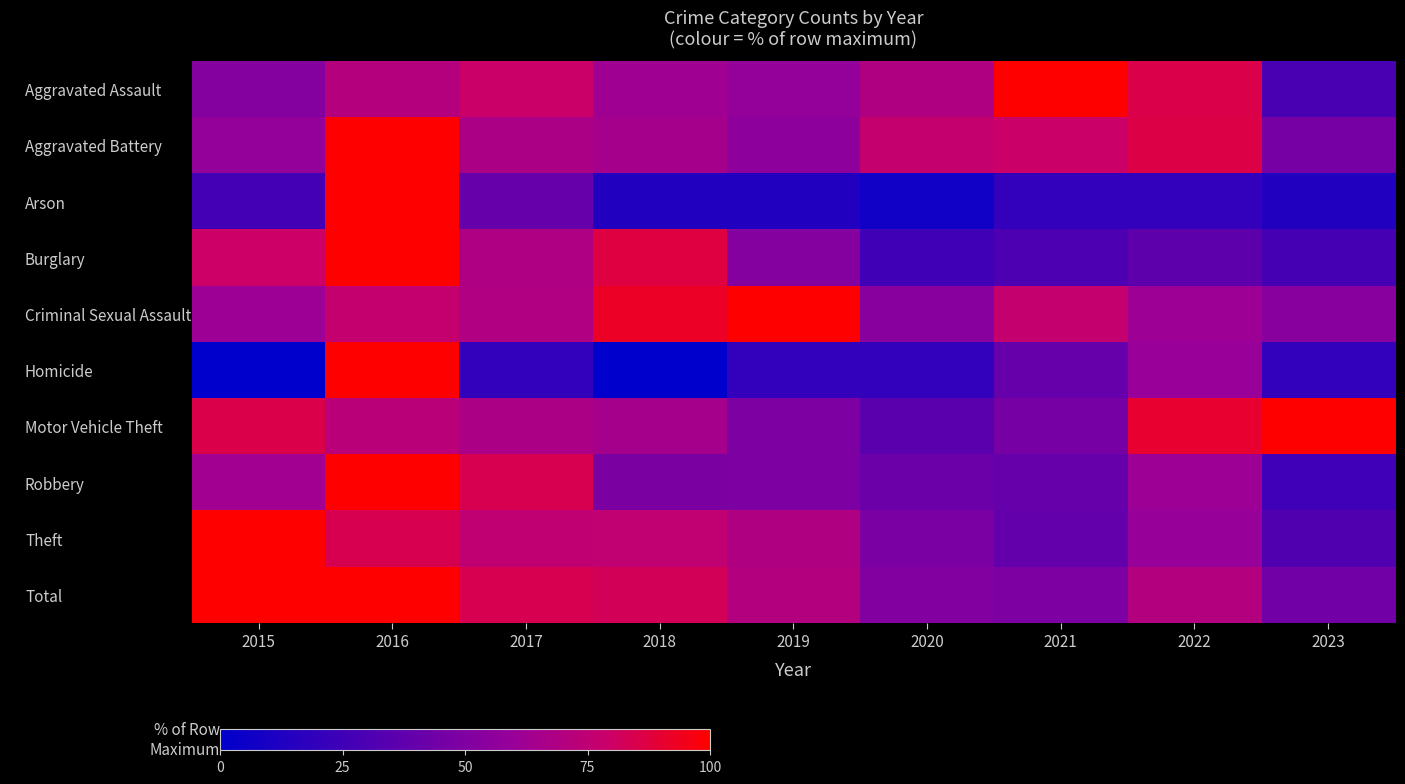

List the series in order of their peak value, lowest first.

Aggravated Assault, Aggravated Battery, Arson, Burglary, Criminal Sexual Assault, Homicide, Motor Vehicle Theft, Robbery, Theft, Total